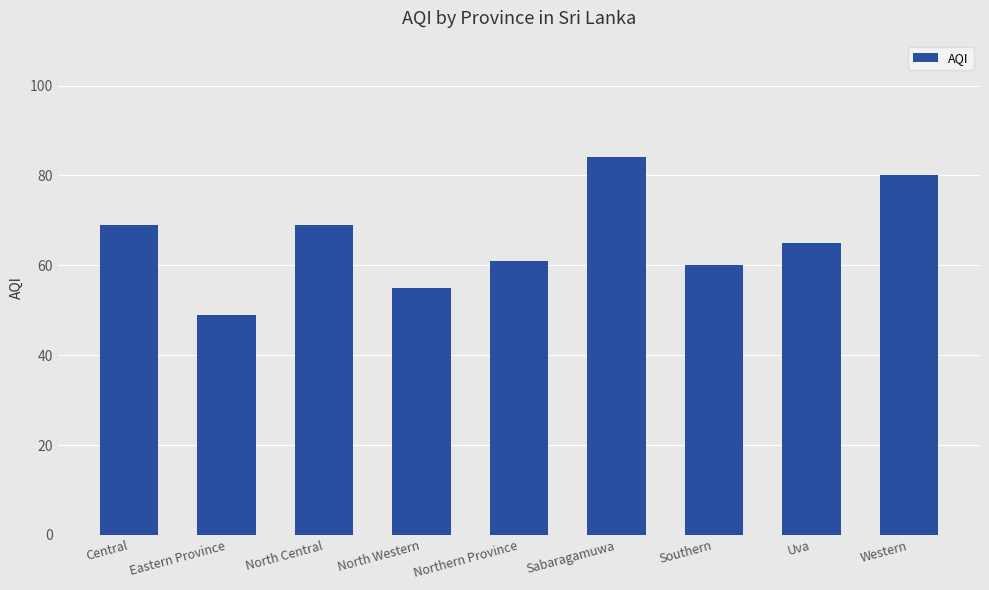

Reading left to right, extract all data points from this chart.

69	49	69	55	61	84	60	65	80